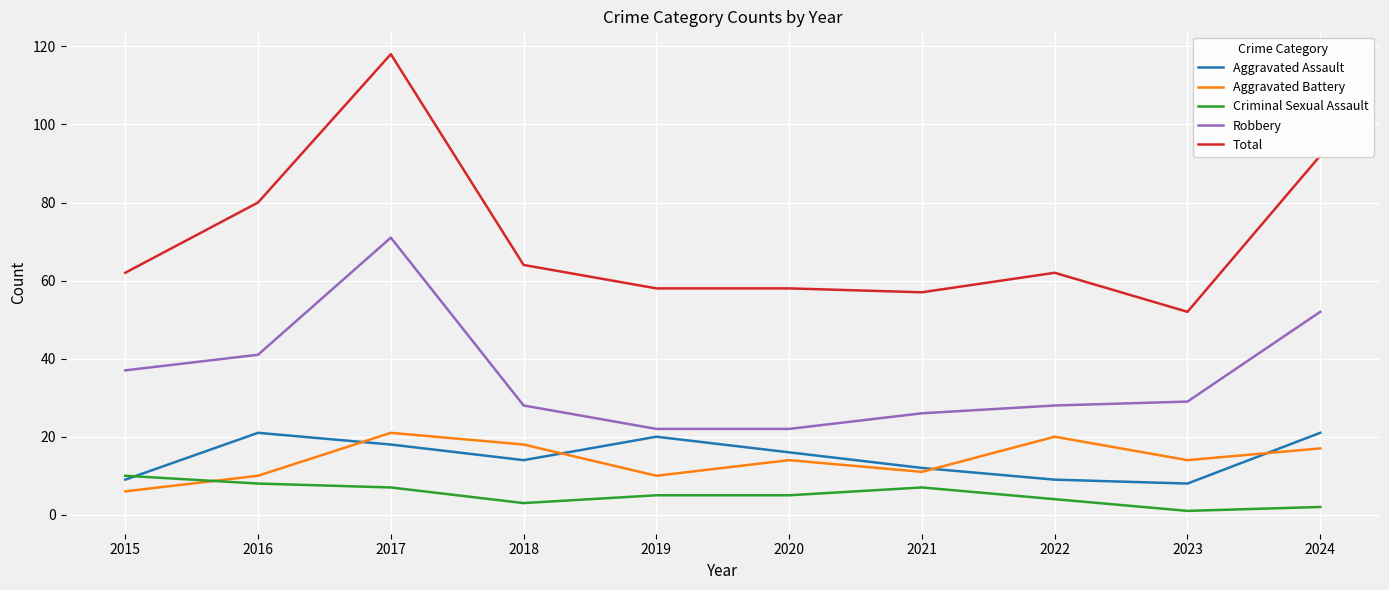

How many lines are shown in the chart?

5